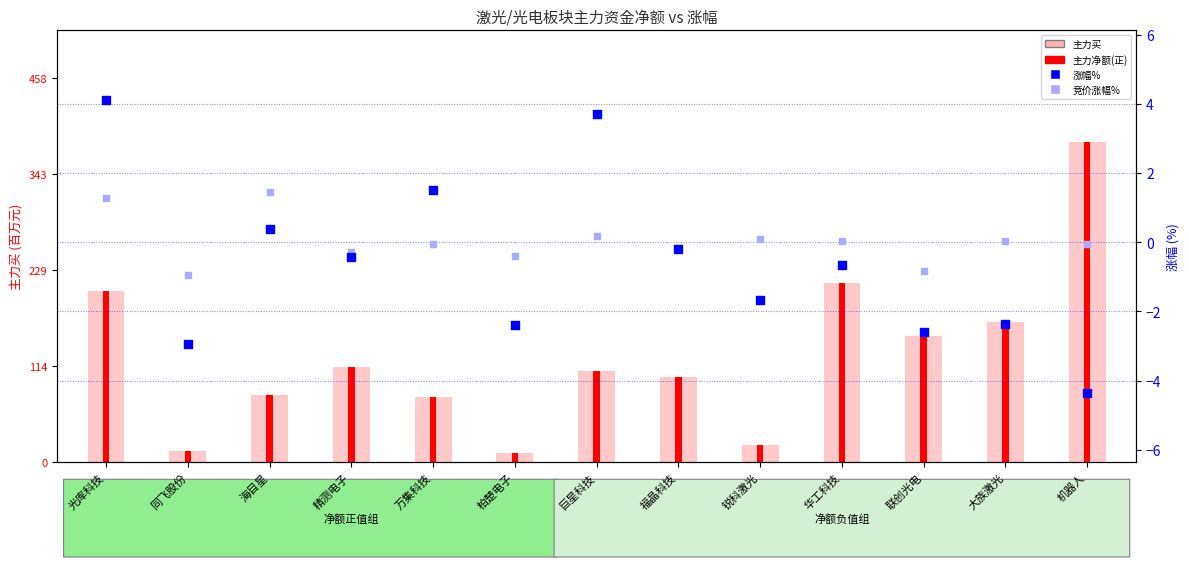

Which series reaches the maximum Y coordinate?

主力买